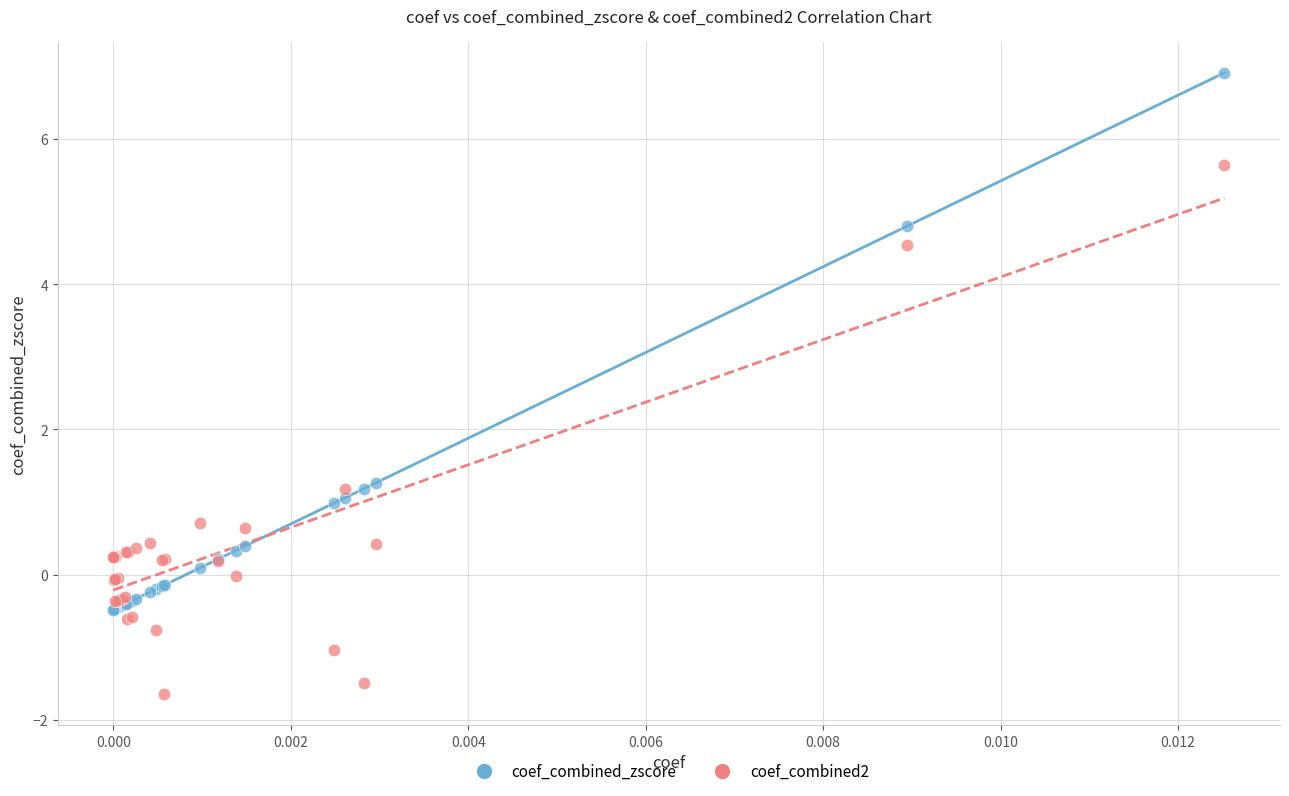

In the coef_combined_zscore series, what Y value is closest to 3?

1.3